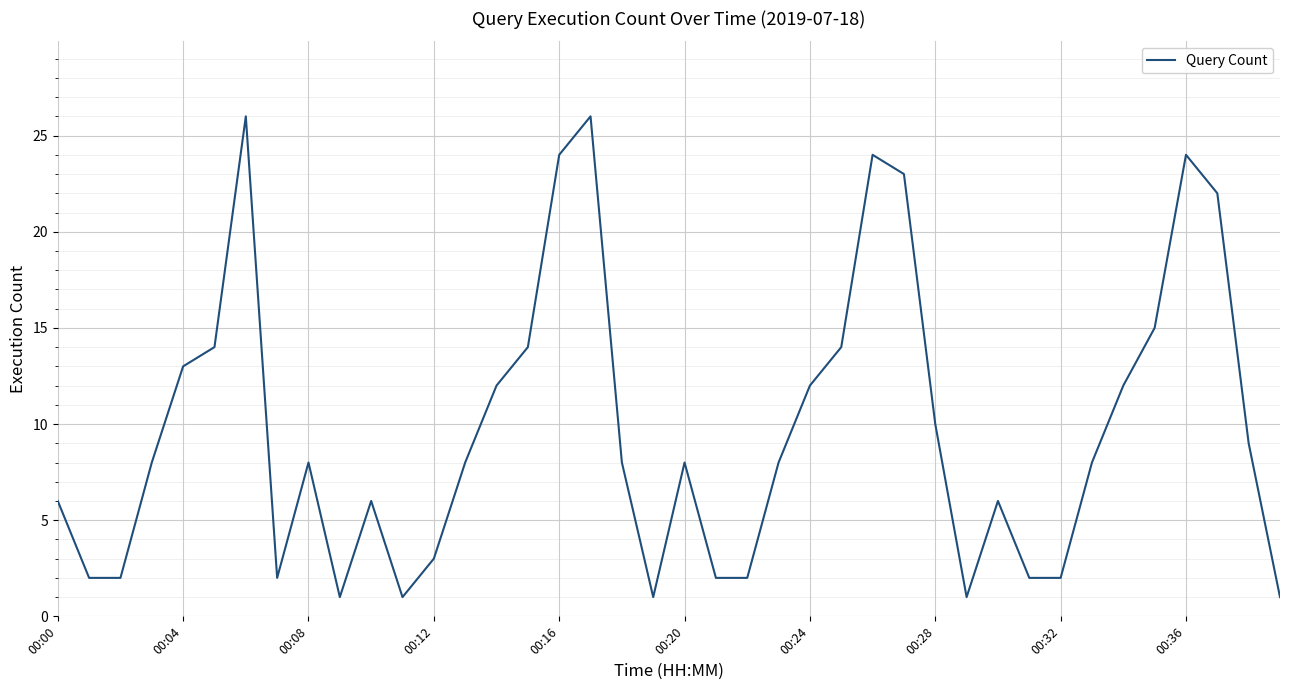

What is the difference between the maximum and minimum values?

25